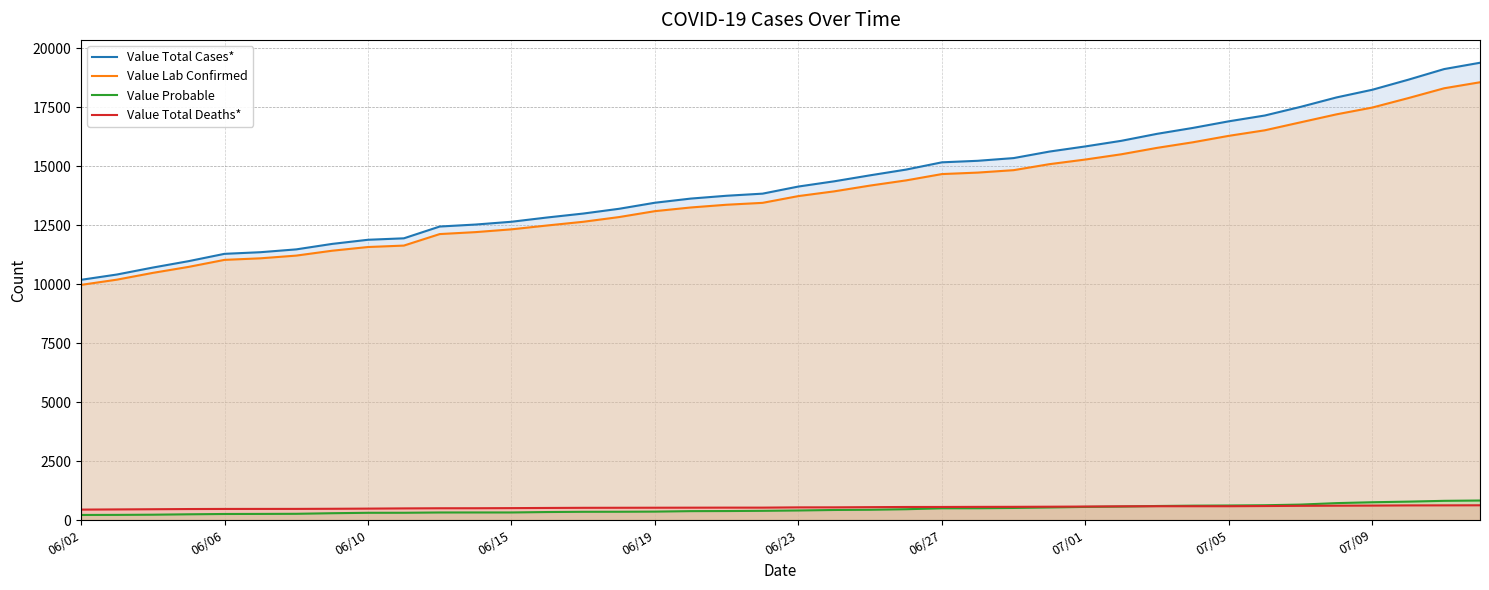

What is the difference between the highest and lowest values at 07/09?

17633